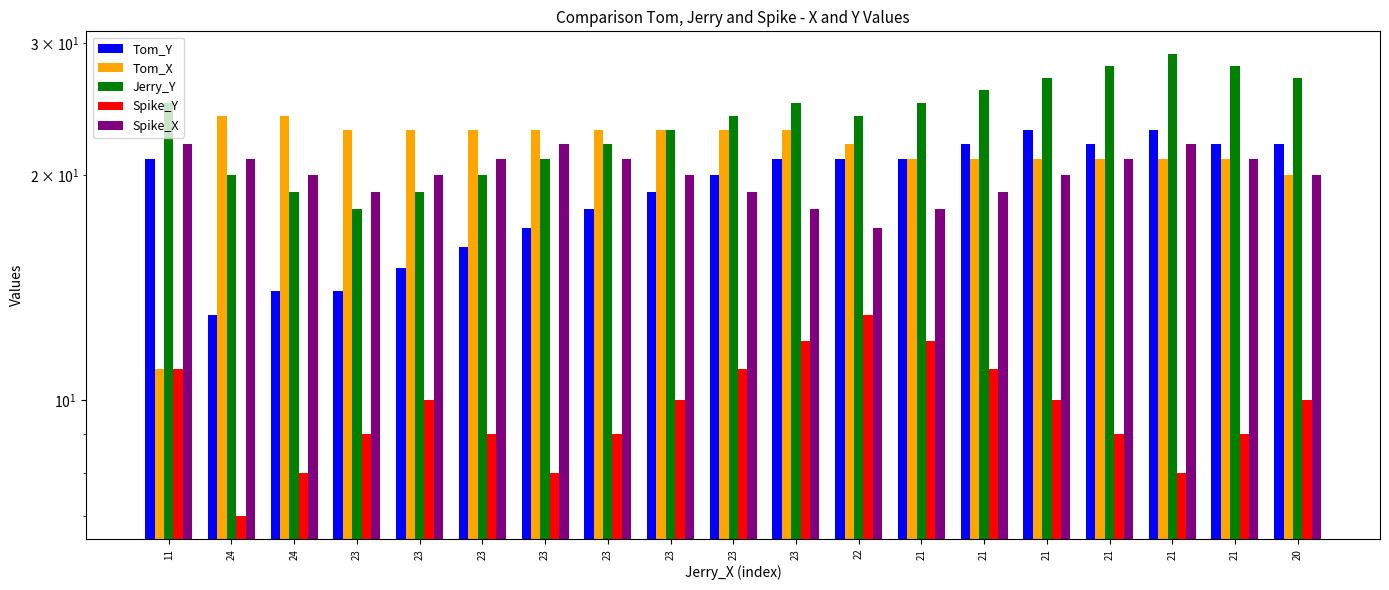

What is the difference between the maximum and minimum values in the Tom_X series?

13